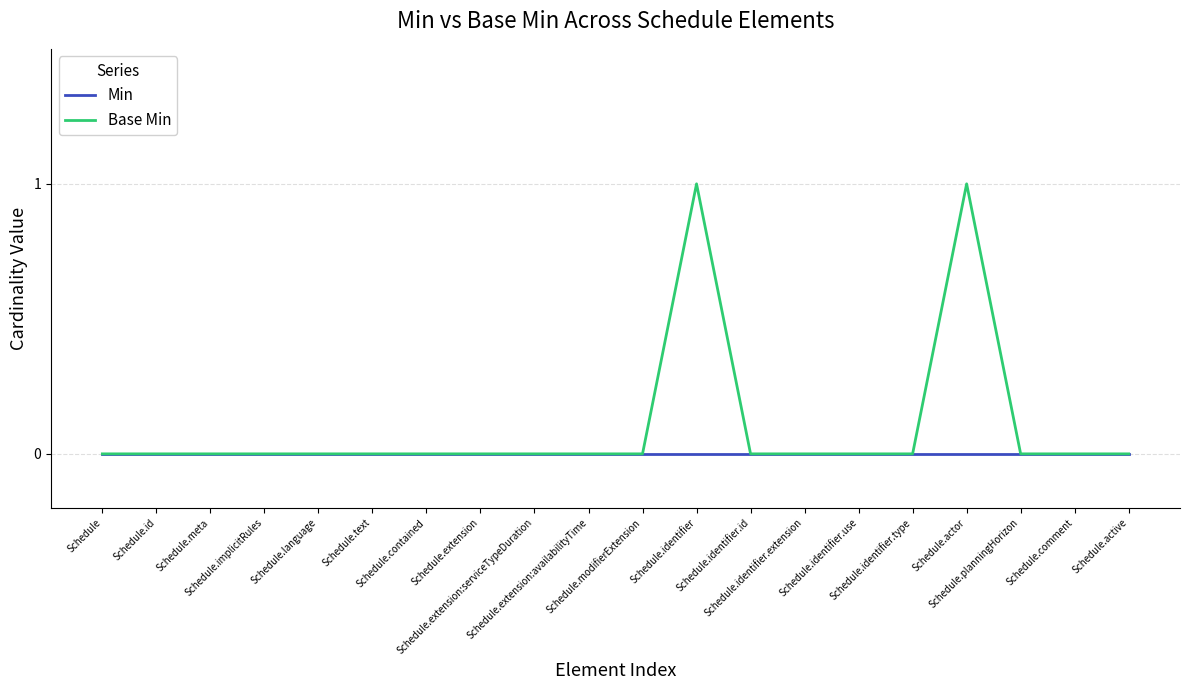

What is the greatest value displayed?

1